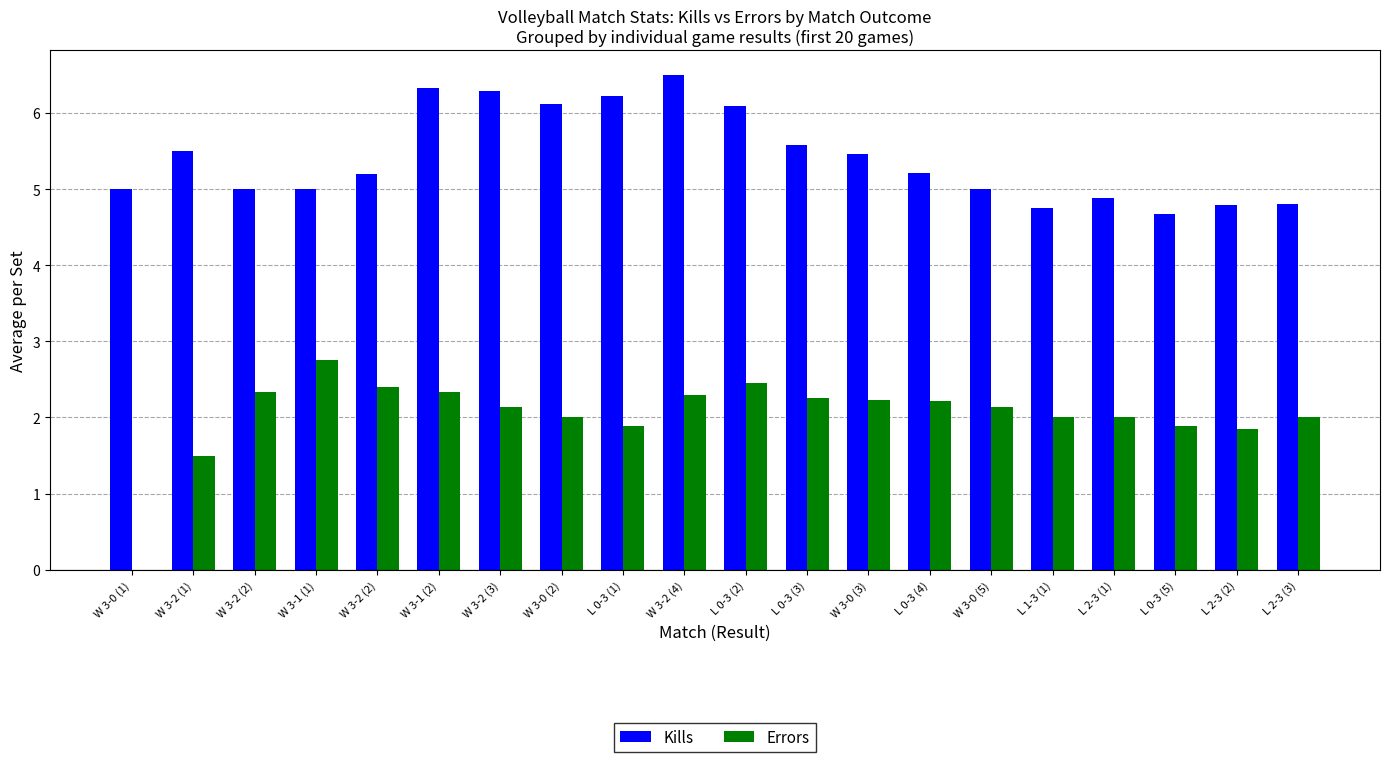

What is the spread (max minus min) of values at L 1-3 (1)?

2.8